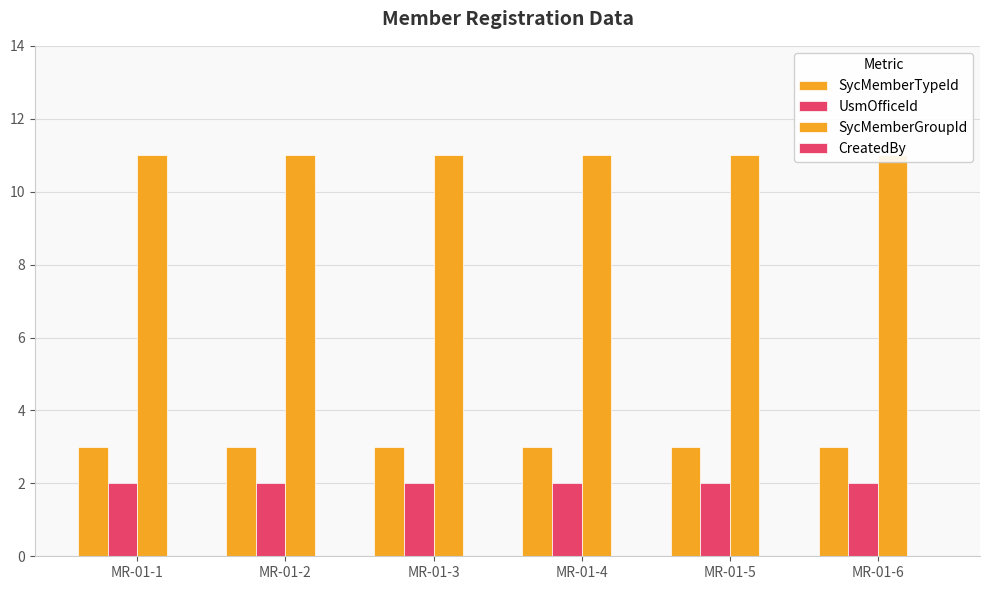

Is the value of SycMemberTypeId at MR-01-3 greater than the value of UsmOfficeId at MR-01-5?

Yes